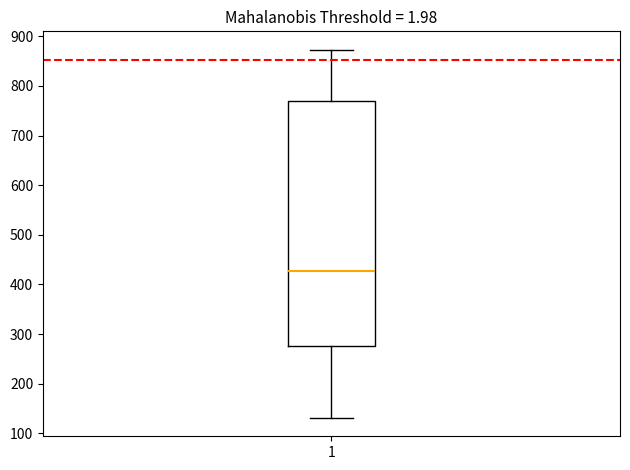

Where is the upper edge of the box at x = 1 on the y-axis? The values are not printed on the chart, so give them approximately, as read against the axis.

770